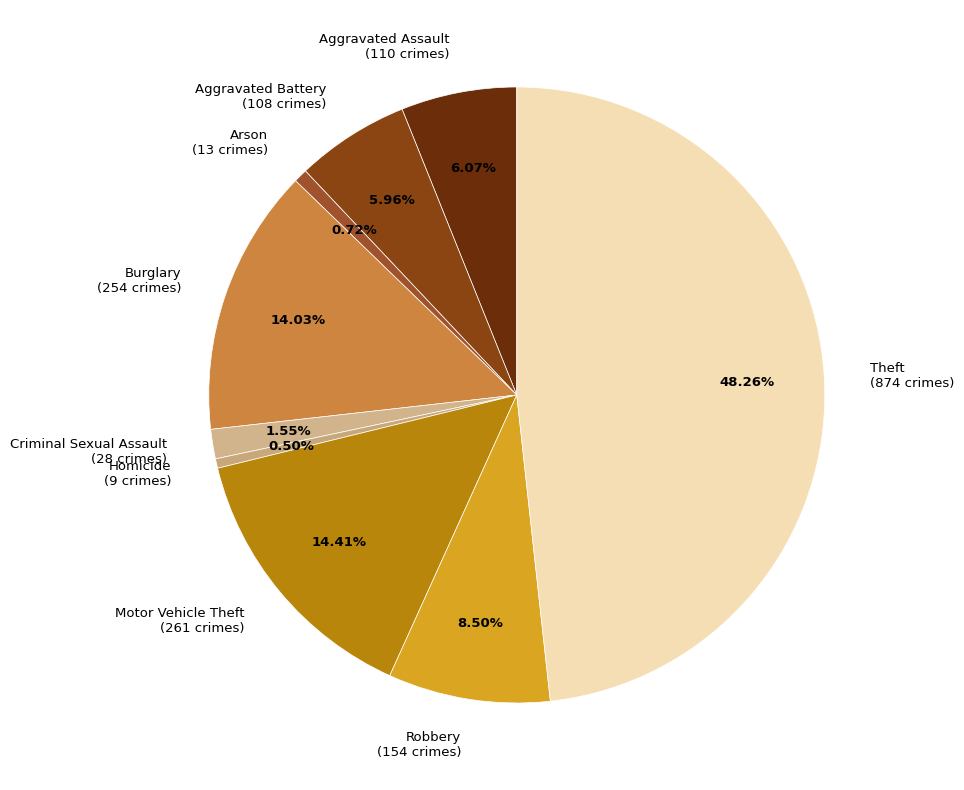

Does any single category account for the majority?

No